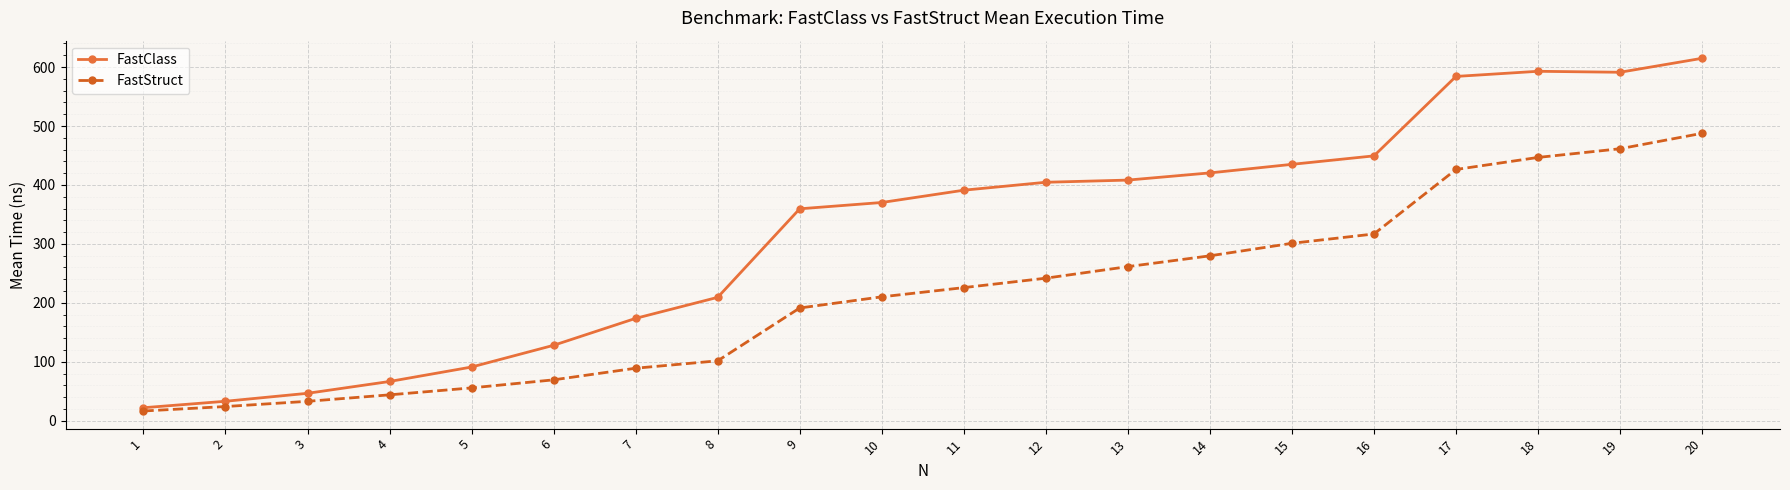

What is the difference between the highest and lowest values at 8?

107.7